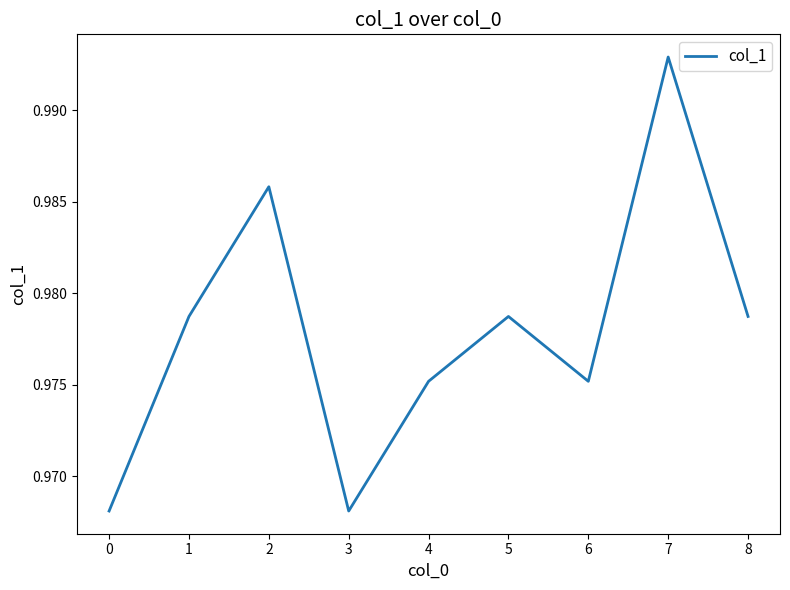

Which has a higher value, 2 or 7?

7